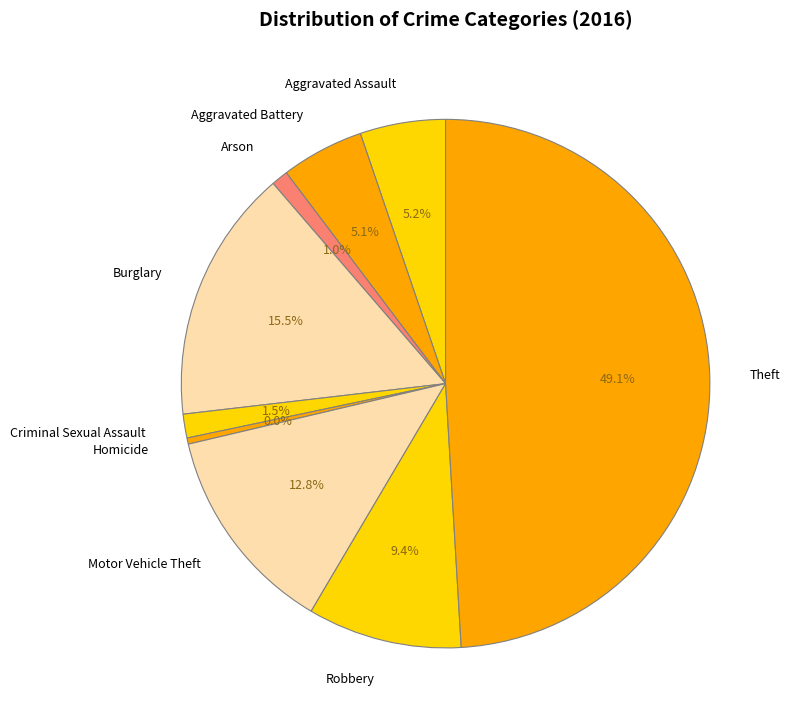

Which has a higher value, Criminal Sexual Assault or Theft?

Theft